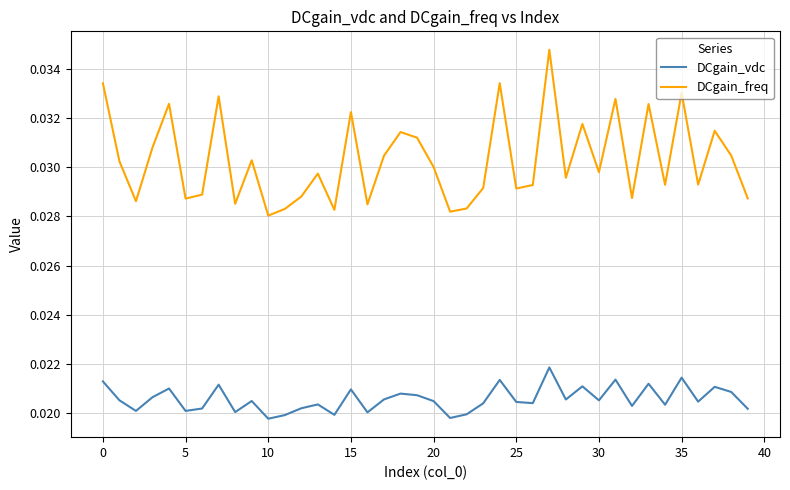

Which series has the largest range (max minus min)?

DCgain_freq